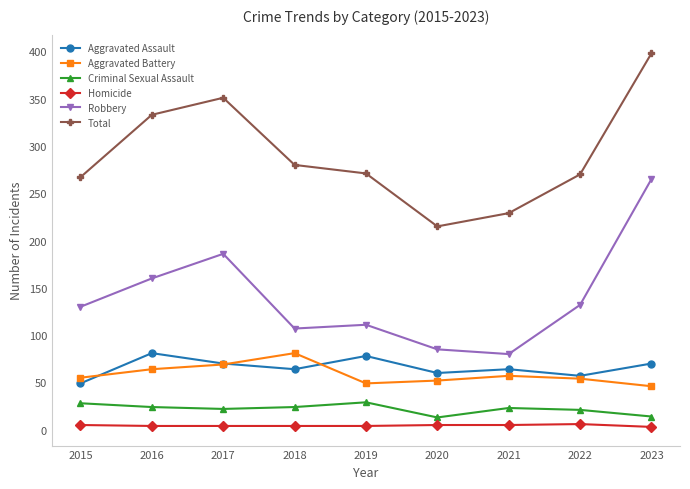

The Homicide series shows 3 at 2023. True or false?

True